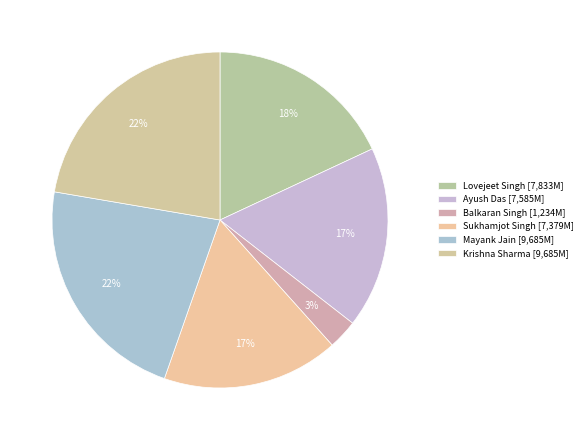

To the nearest percent, what portion does Lovejeet Singh represent?

18%